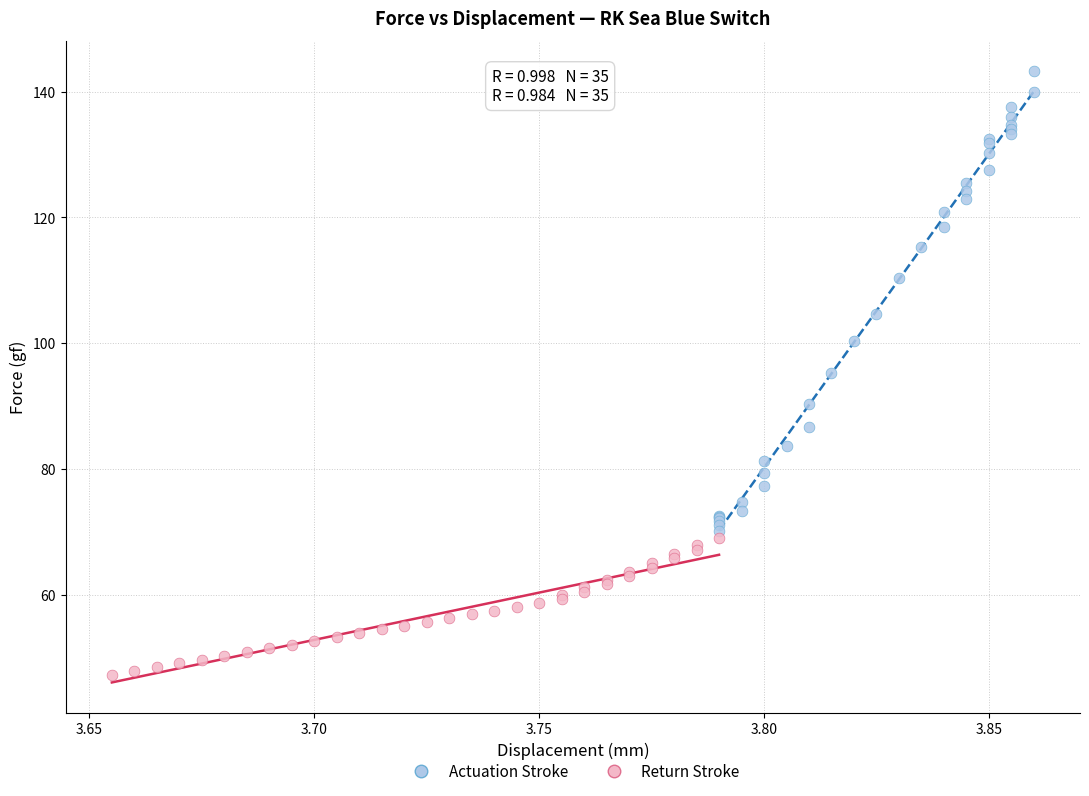

What are all the series names shown in the legend?

Actuation Stroke, Return Stroke